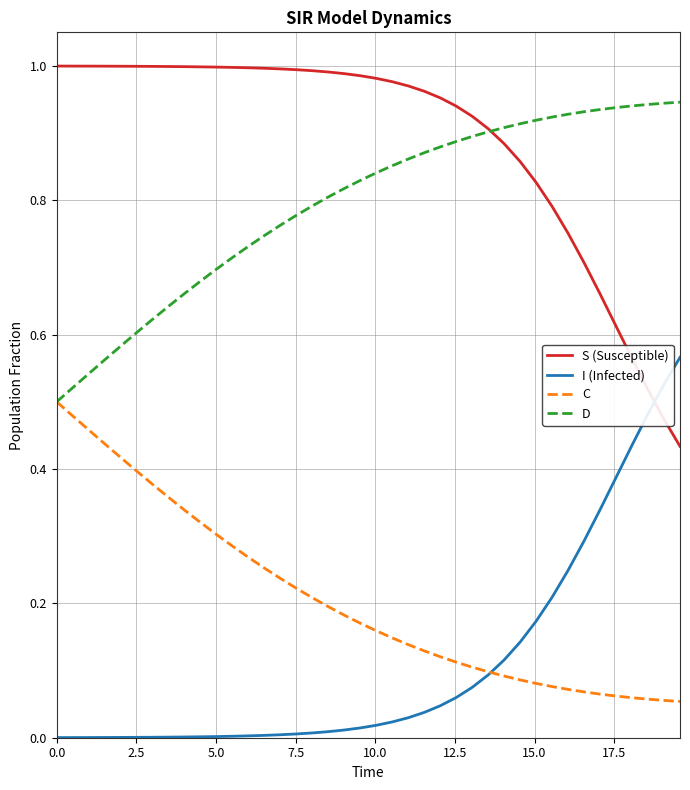

List the series in order of their peak value, lowest first.

C, I (Infected), D, S (Susceptible)